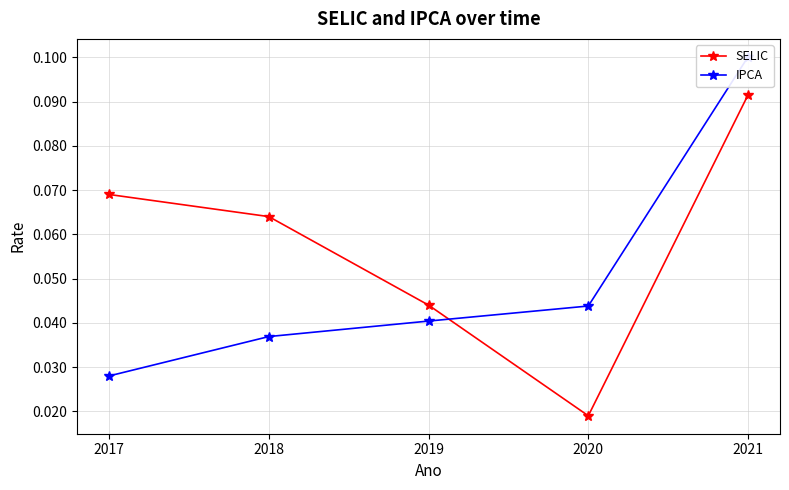

Reading right to left, what are all the values shown in this chart?

SELIC: 2021=0.1	2020=0.0	2019=0.0	2018=0.1	2017=0.1
IPCA: 2021=0.1	2020=0.0	2019=0.0	2018=0.0	2017=0.0